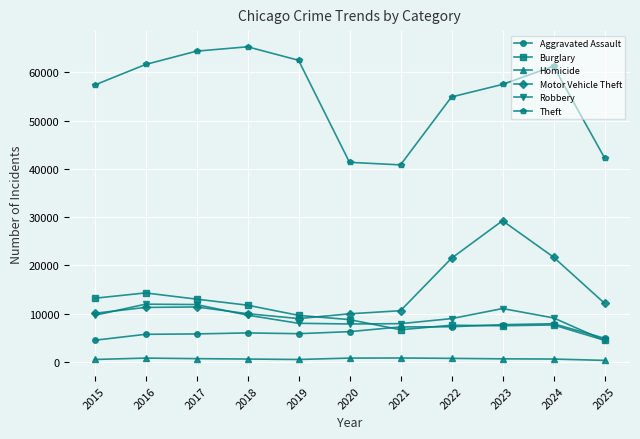

What is the value of the Aggravated Assault point at the 6th from the left?

6265